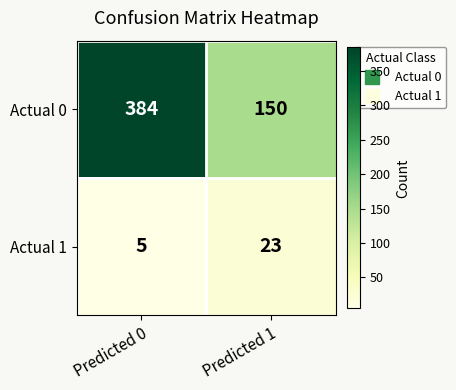

What is the total value across all series at Predicted 1?

173